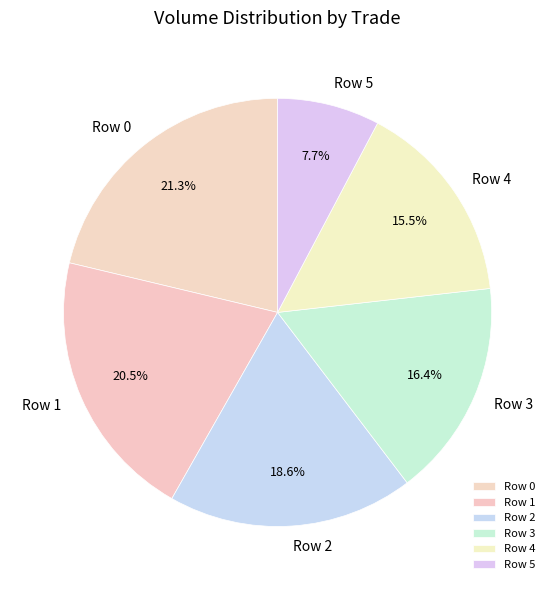

What is the ratio of the value at Row 4 to the value at Row 5?

2.0